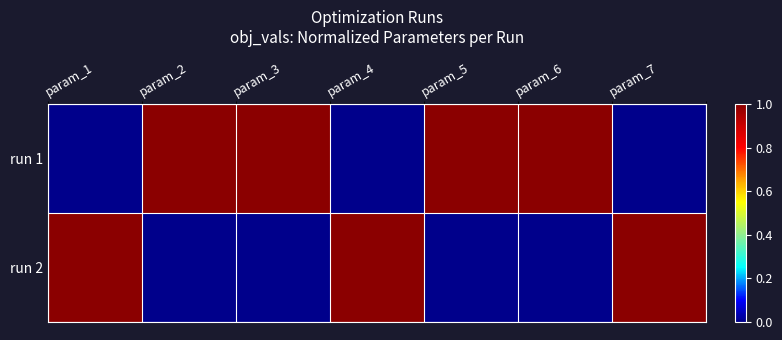

List the series in order of their overall mean, highest first.

run 1, run 2